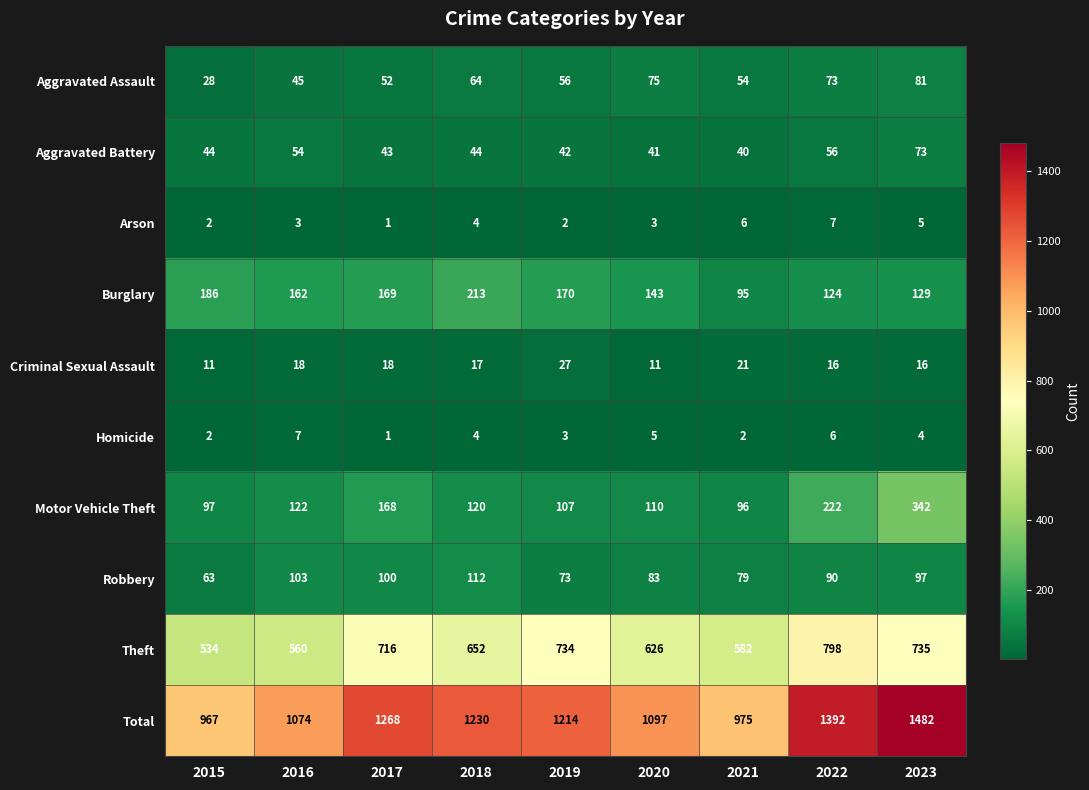

What is the approximate value of Arson at 2021?

6